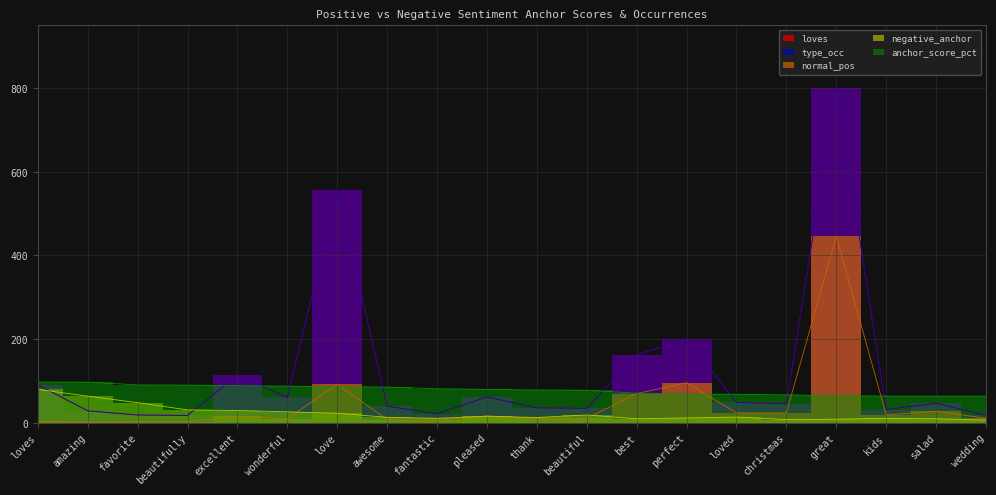

Rank the categories by loves value from highest to lowest.

loves, amazing, favorite, beautifully, excellent, wonderful, love, awesome, fantastic, pleased, thank, beautiful, best, perfect, loved, christmas, great, kids, salad, wedding